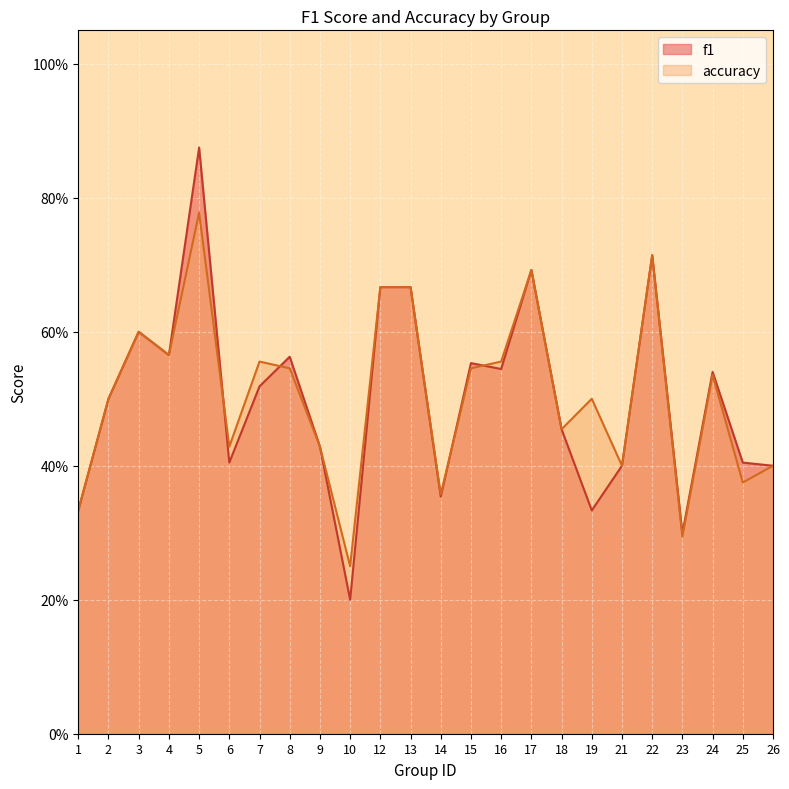

Count the accuracy values in the range 0 to 1.

24